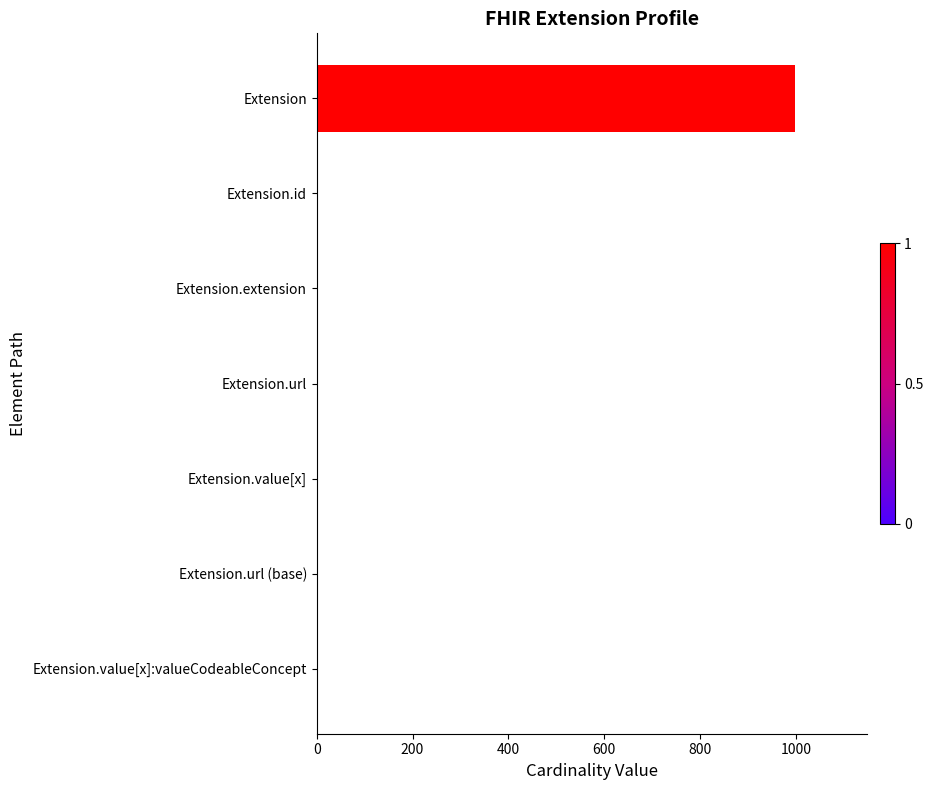

What is the greatest value displayed?

999